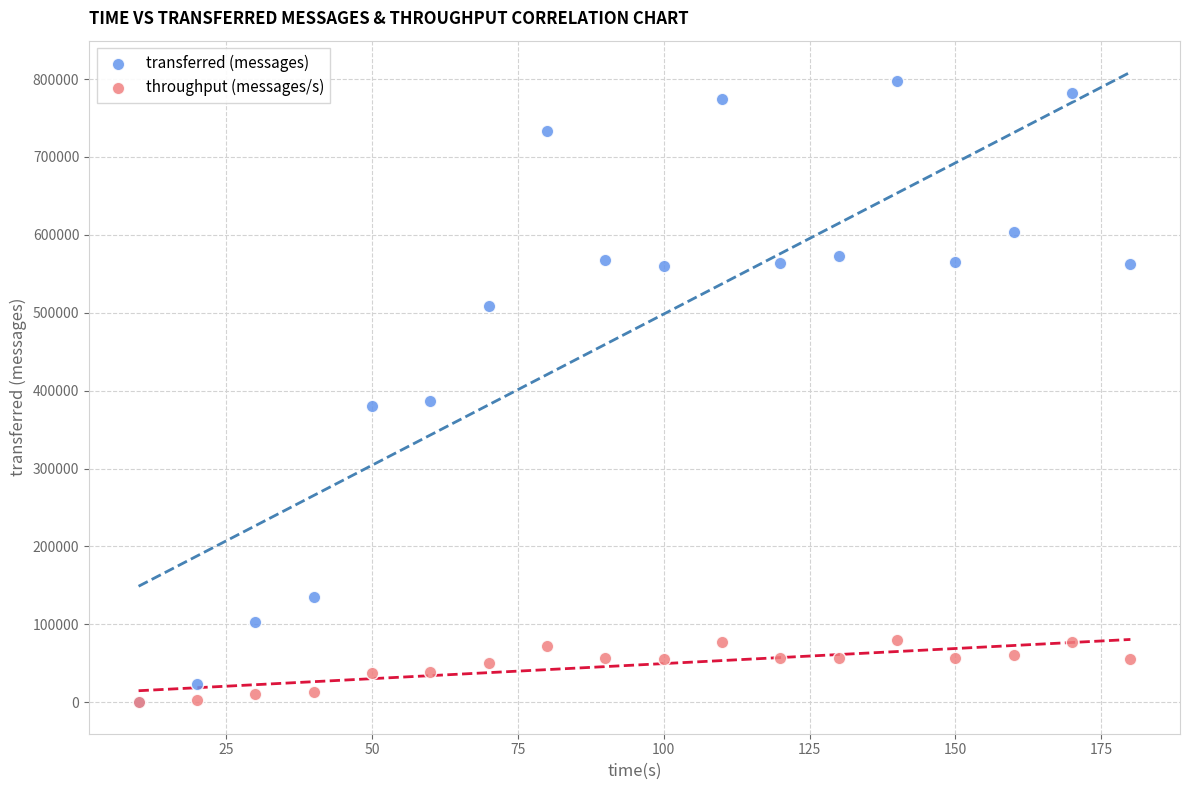

What are all the series names shown in the legend?

transferred (messages), throughput (messages/s)